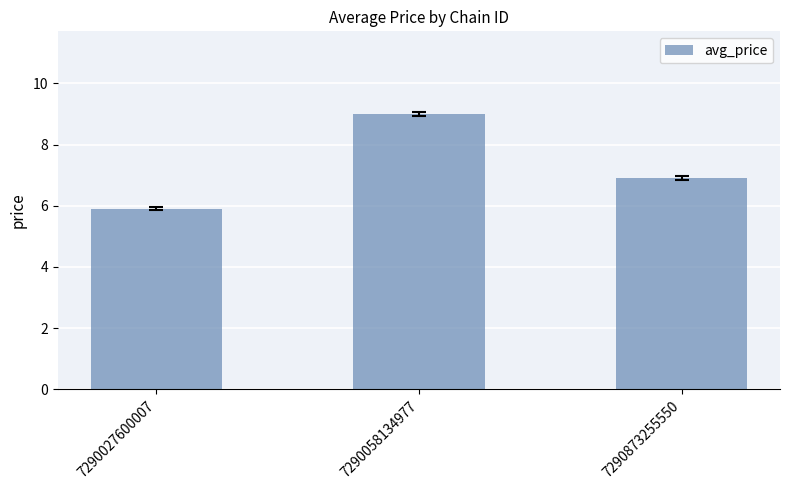

What is the value of the 3rd bar from the left?

6.9